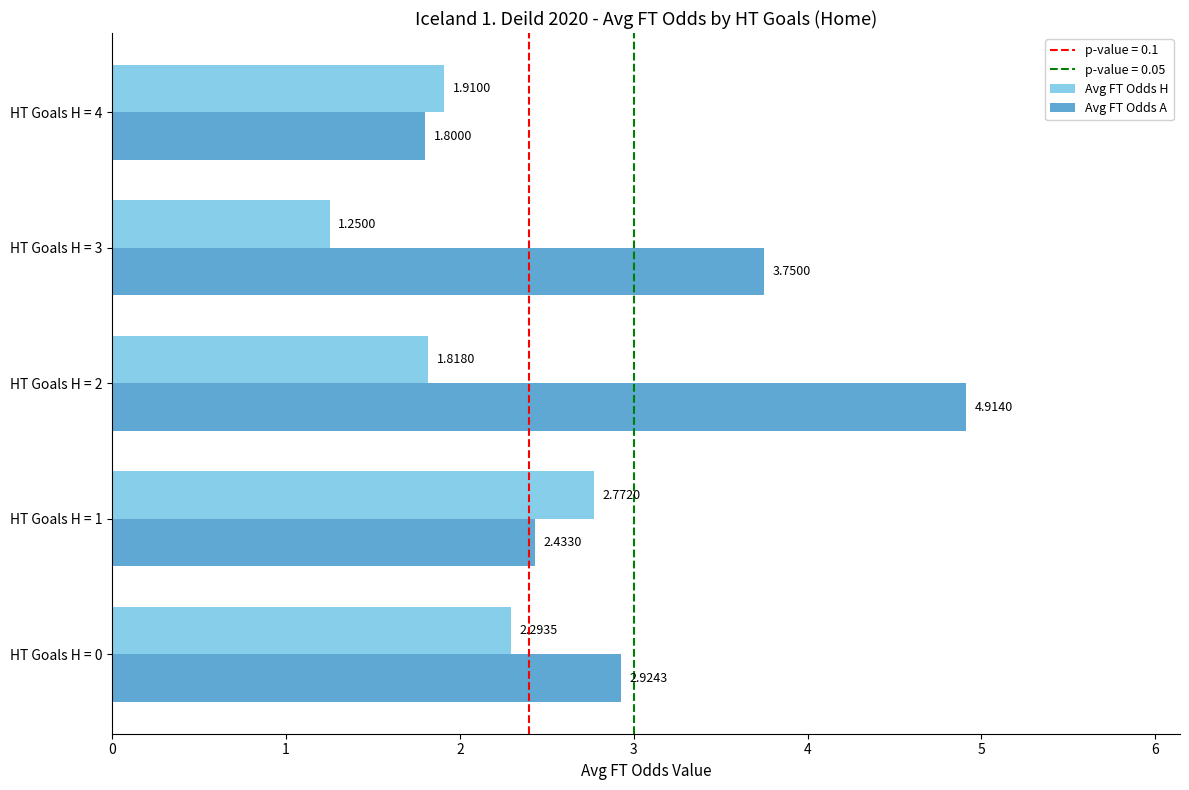

List the series in order of their overall mean, lowest first.

Avg FT Odds H, Avg FT Odds A